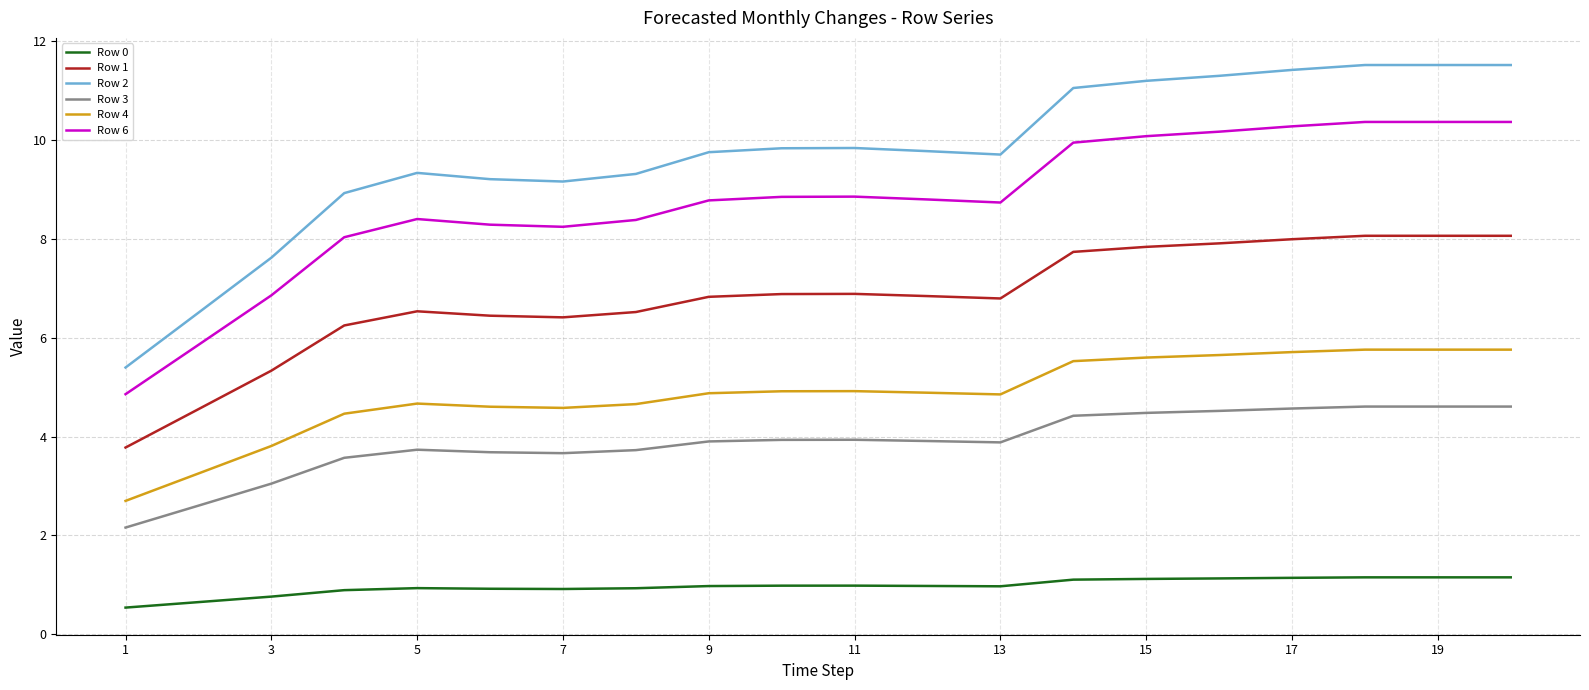

What is the lowest value of the Row 0 series?

0.5